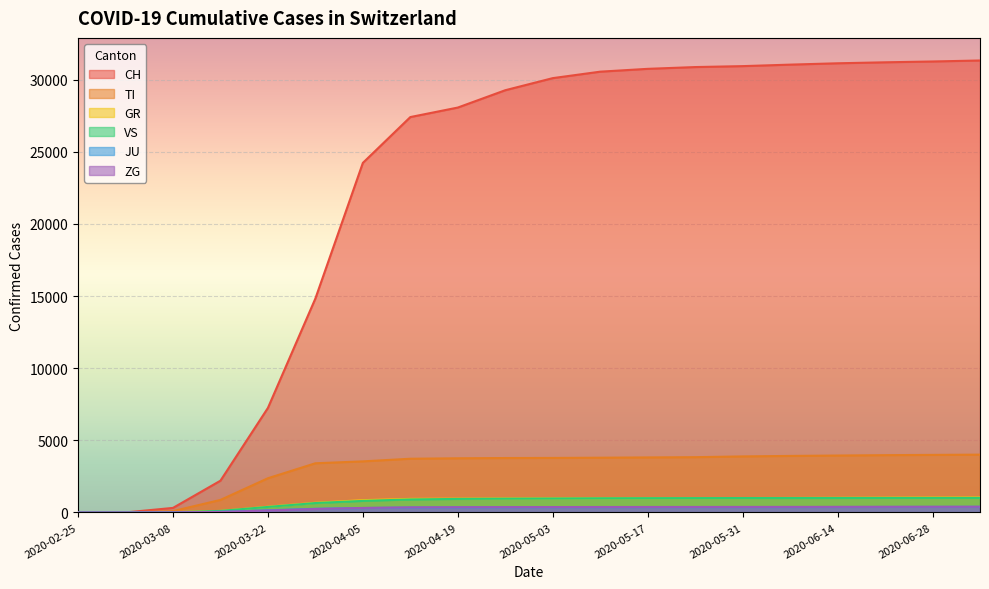

True or false: VS and ZG cross at least once.

False